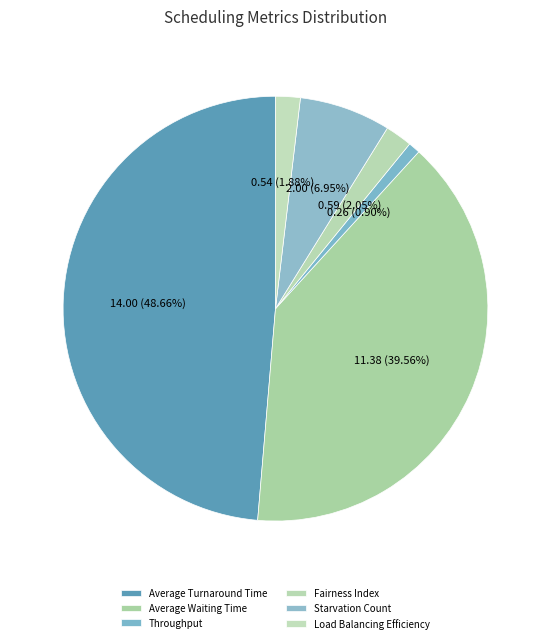

Count the number of slices in the pie.

6